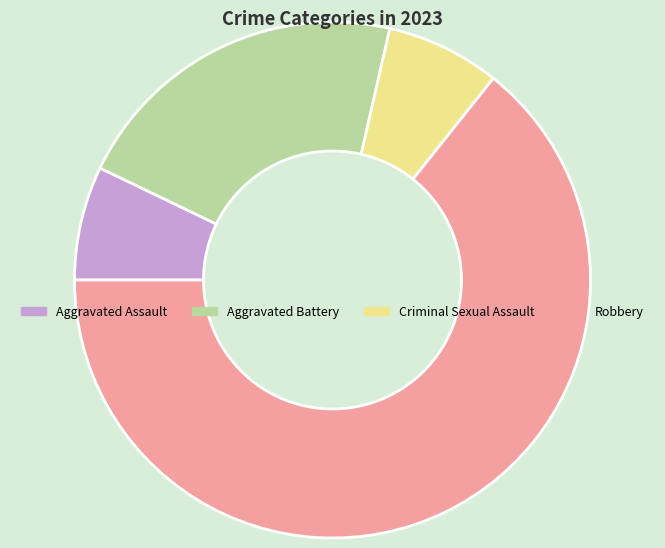

Is Robbery the majority of the pie?

Yes